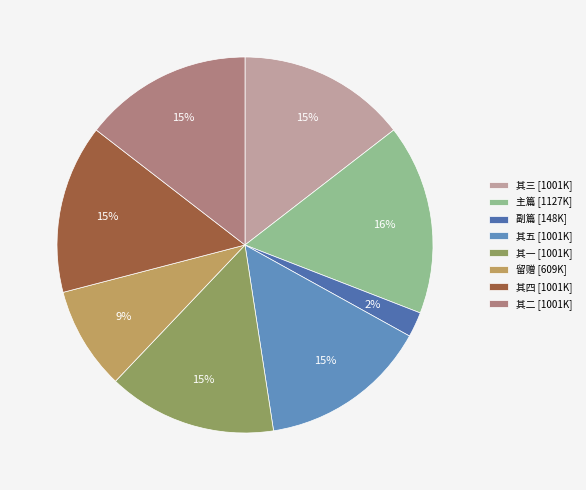

Is there any slice that represents more than half of the pie?

No